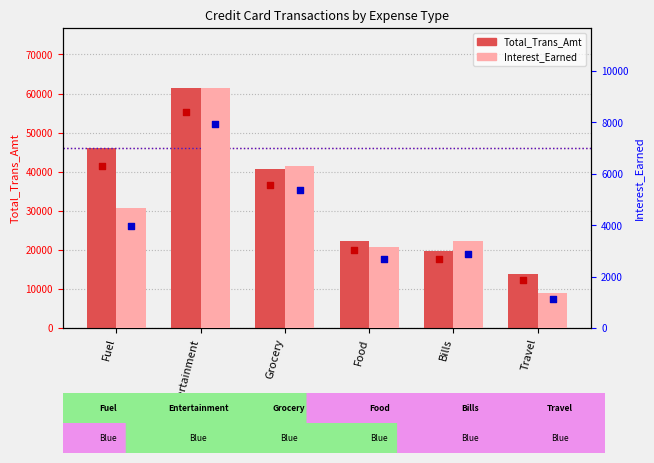

What are all the series names shown in the legend?

Total_Trans_Amt, Interest_Earned